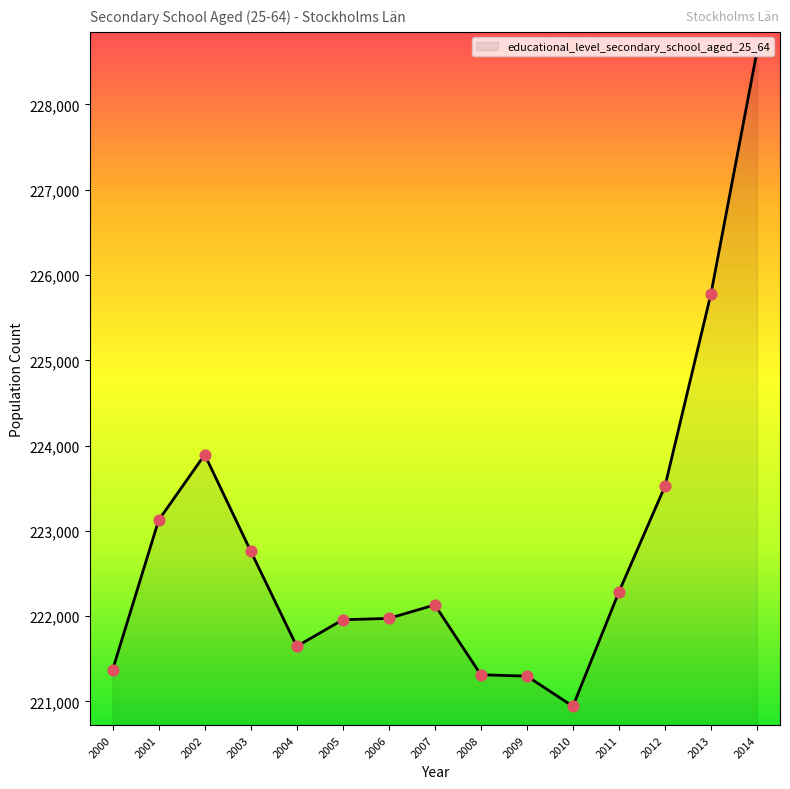

Which has a higher value, 2013 or 2007?

2013